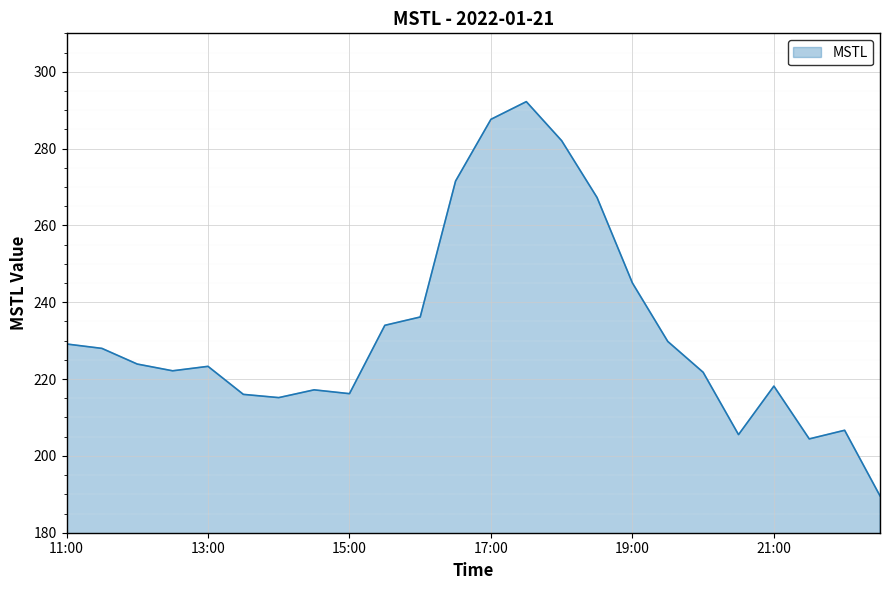

What is the difference between the maximum and minimum values?

102.6